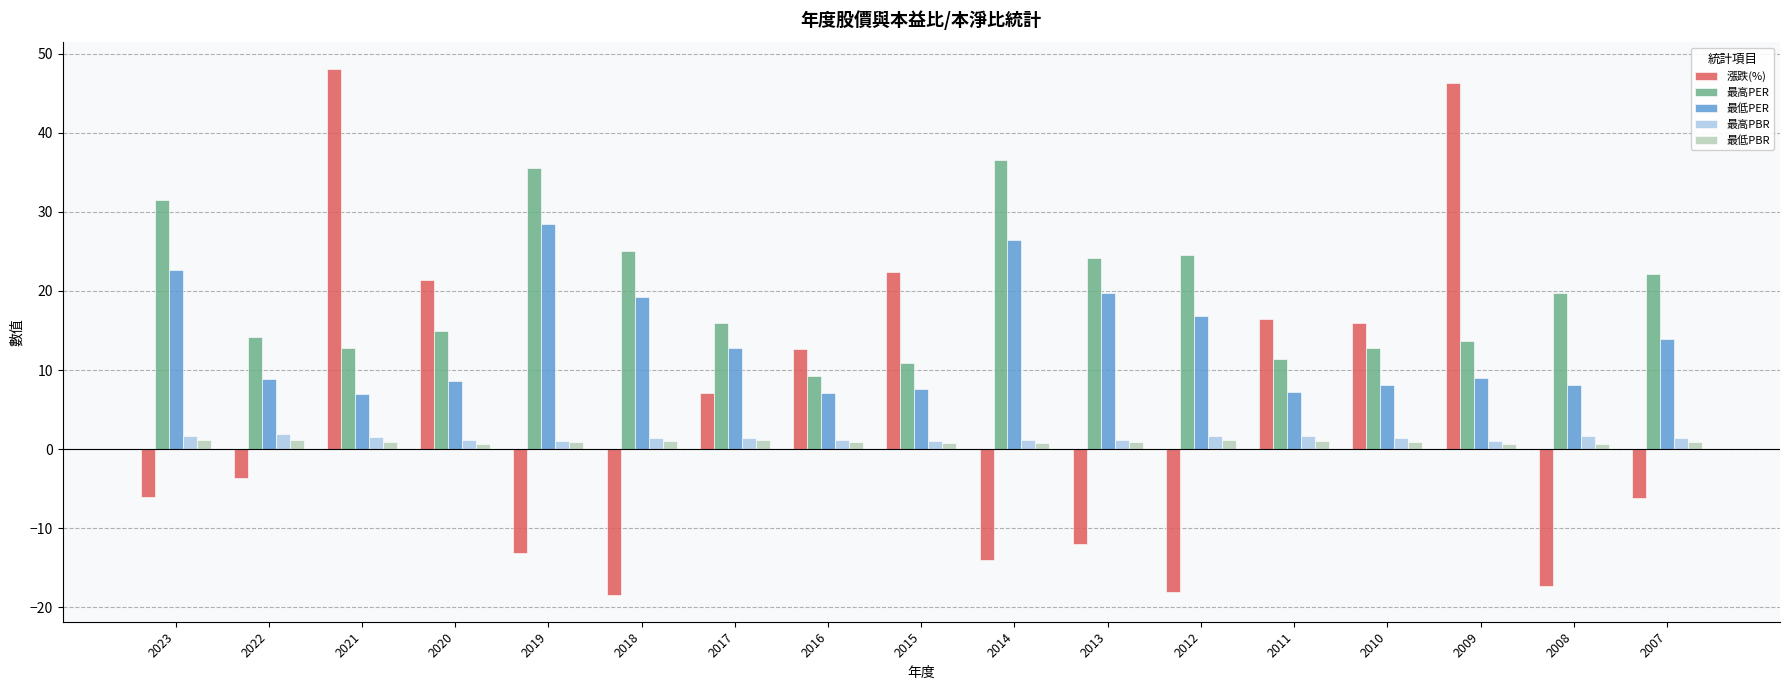

List the series in order of their peak value, highest first.

漲跌(%), 最高PER, 最低PER, 最高PBR, 最低PBR